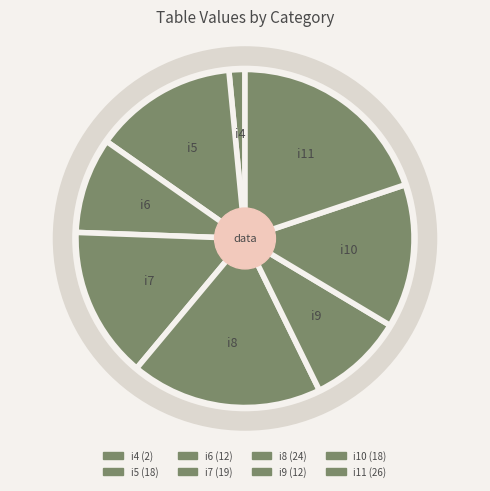

The i9 slice represents 9% of the pie. True or false?

True